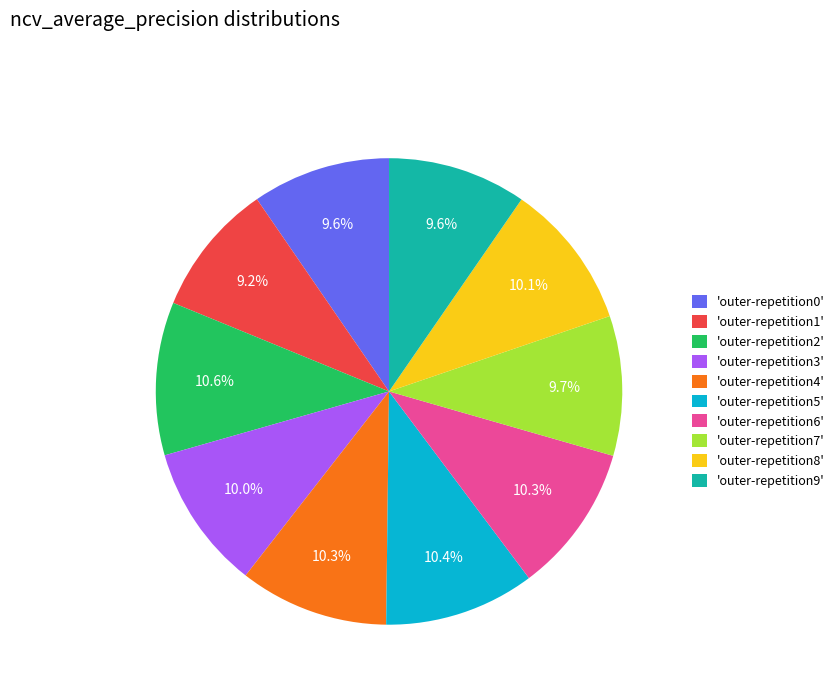

What percentage is NOT represented by 'outer-repetition5'?

89.6%